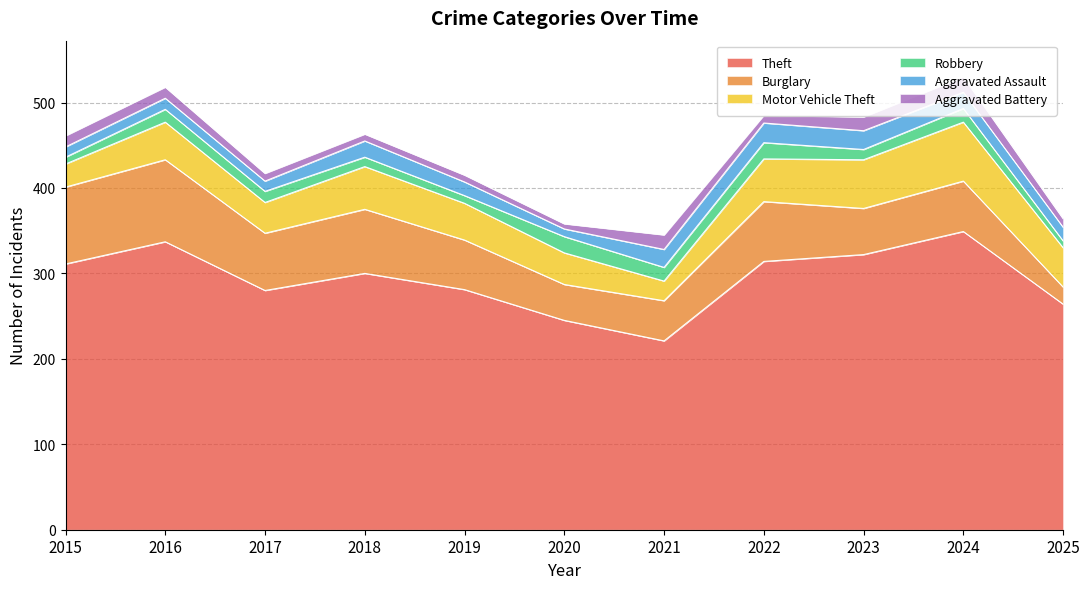

Reading left to right, what are all the values shown in this chart?

Theft: 2015=311	2016=337	2017=280	2018=300	2019=281	2020=245	2021=221	2022=314	2023=322	2024=349	2025=264
Burglary: 2015=90	2016=96	2017=67	2018=75	2019=58	2020=42	2021=47	2022=70	2023=54	2024=59	2025=20
Motor Vehicle Theft: 2015=27	2016=44	2017=36	2018=50	2019=43	2020=37	2021=23	2022=50	2023=57	2024=69	2025=46
Robbery: 2015=8	2016=15	2017=13	2018=11	2019=9	2020=19	2021=16	2022=19	2023=12	2024=16	2025=8
Aggravated Assault: 2015=12	2016=13	2017=12	2018=19	2019=16	2020=9	2021=21	2022=23	2023=22	2024=19	2025=16
Aggravated Battery: 2015=13	2016=13	2017=9	2018=8	2019=8	2020=6	2021=17	2022=9	2023=16	2024=18	2025=10